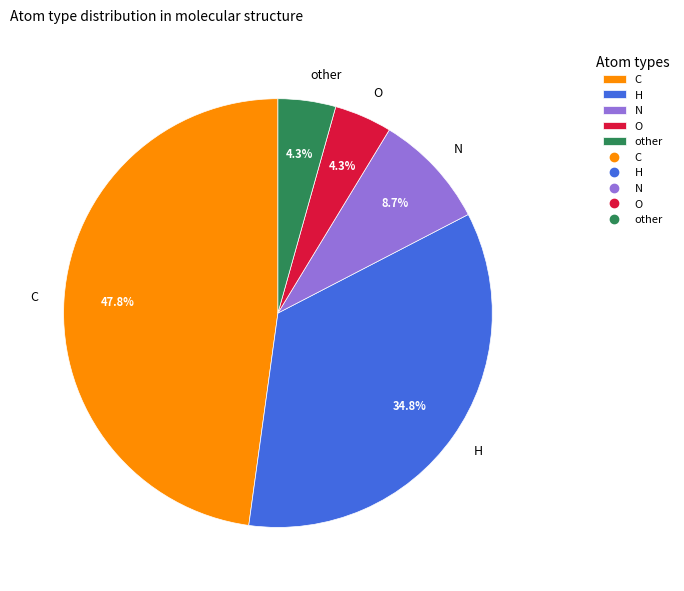

How much of the chart is everything except O?

95.7%